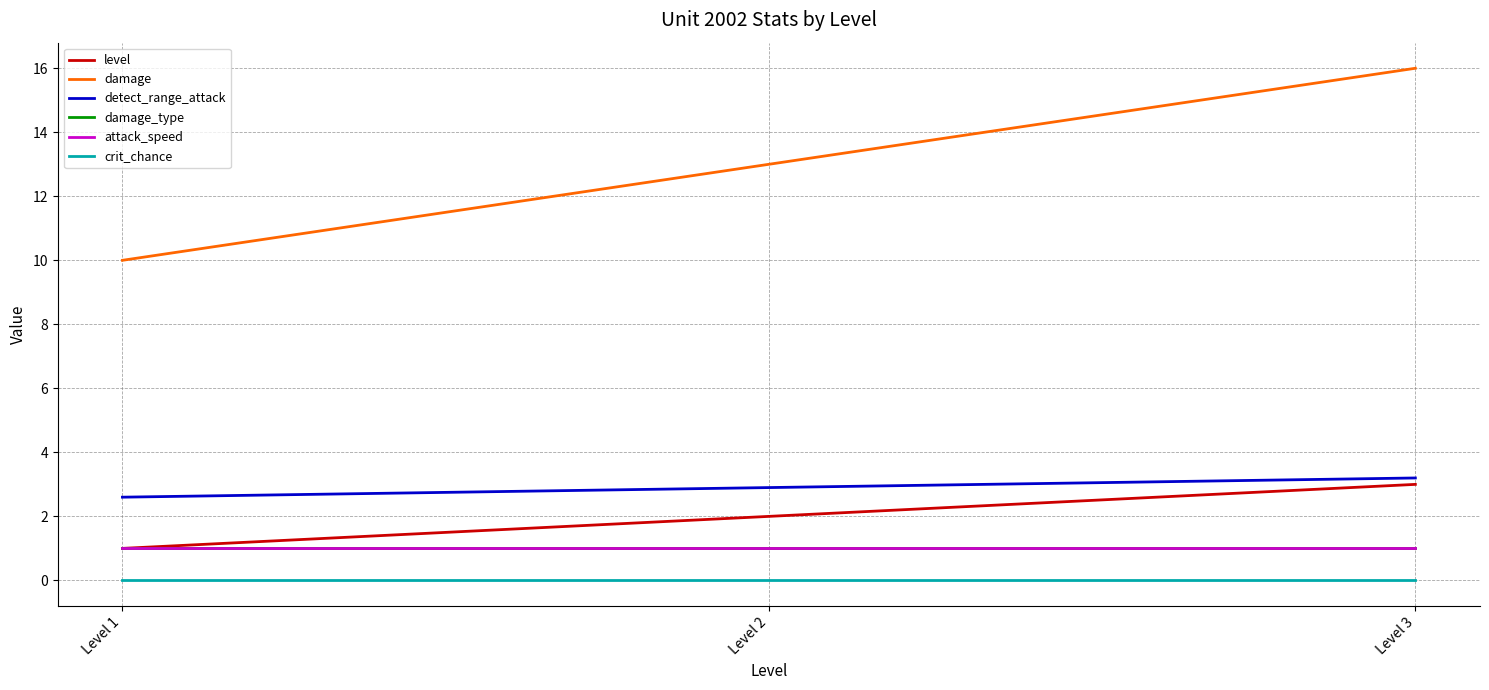

Does the chart have visible grid lines?

Yes